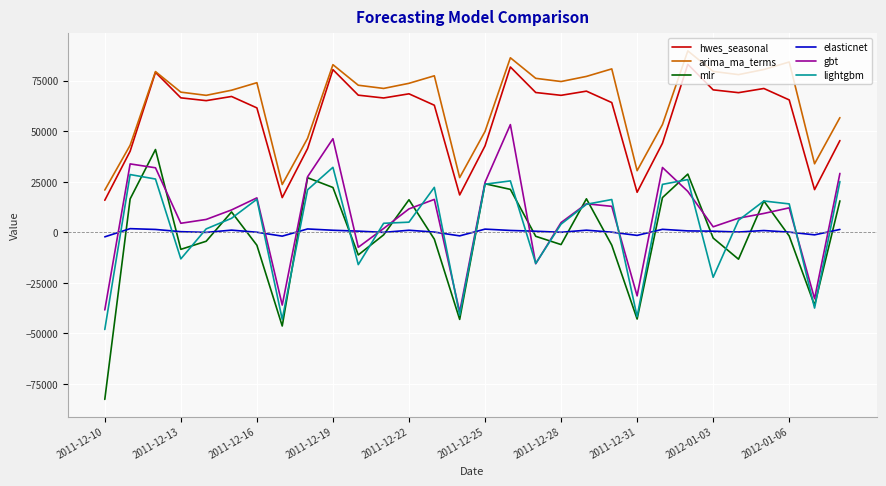

What is the greatest value displayed?

89772.8